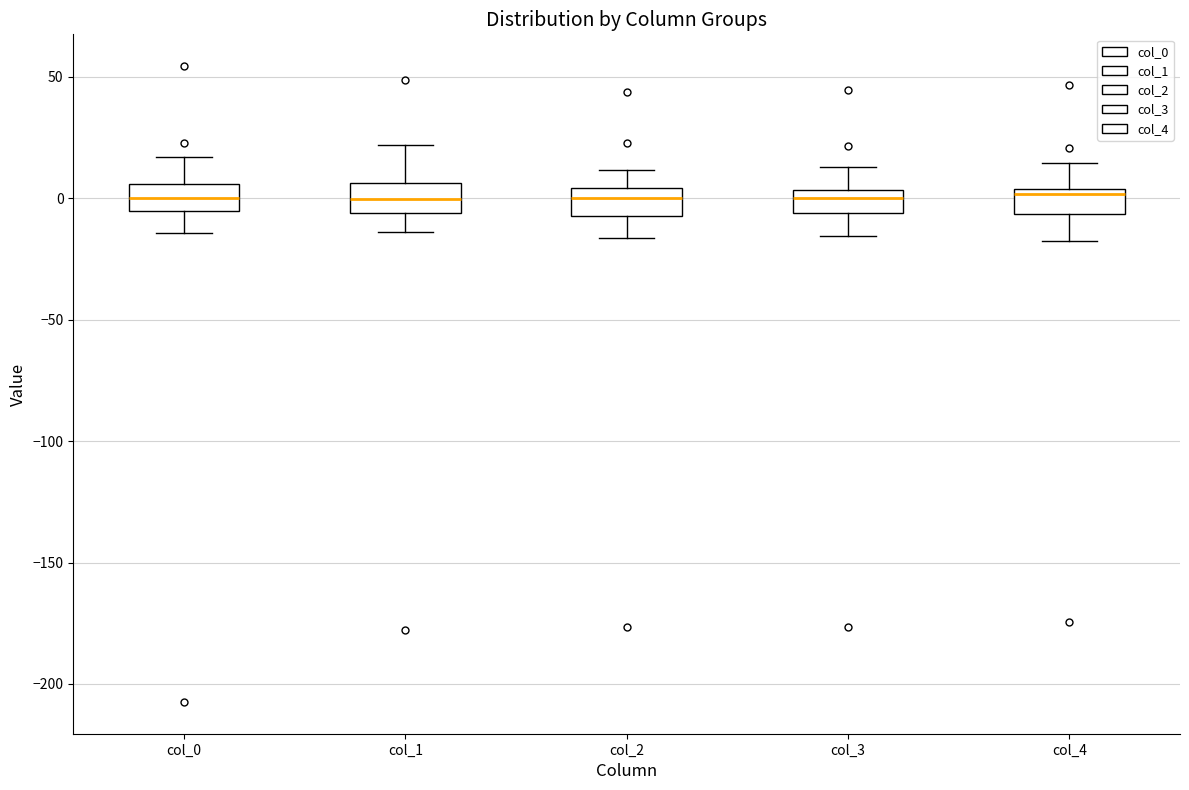

Reading left to right, read every box against the y-axis: the position of its median line, the range the box covers, and the ends of its whiskers. The values are not printed on the chart, so give them approximately, as read against the axis.

col_0: median 0, box -5 to 5, whiskers -15 to 15
col_1: median 0, box -5 to 5, whiskers -15 to 20
col_2: median 0, box -5 to 5, whiskers -15 to 10
col_3: median 0, box -5 to 5, whiskers -15 to 15
col_4: median 0, box -5 to 5, whiskers -15 to 15